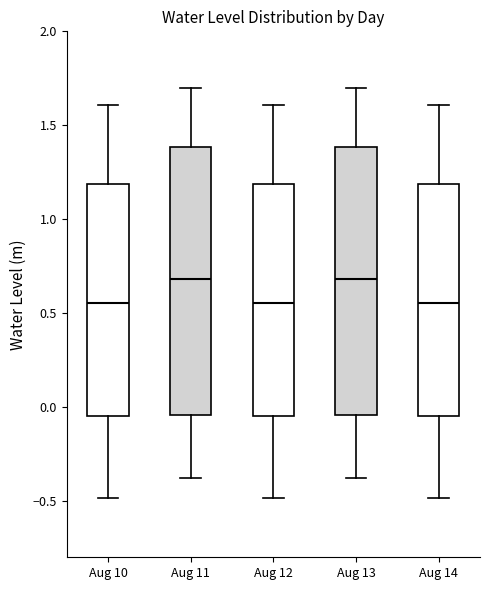

Reading left to right, read every box against the y-axis: the position of its median line, the range the box covers, and the ends of its whiskers. The values are not printed on the chart, so give them approximately, as read against the axis.

Aug 10: median 0.55, box -0.05 to 1.20, whiskers -0.50 to 1.60
Aug 11: median 0.70, box -0.05 to 1.40, whiskers -0.40 to 1.70
Aug 12: median 0.55, box -0.05 to 1.20, whiskers -0.50 to 1.60
Aug 13: median 0.70, box -0.05 to 1.40, whiskers -0.40 to 1.70
Aug 14: median 0.55, box -0.05 to 1.20, whiskers -0.50 to 1.60